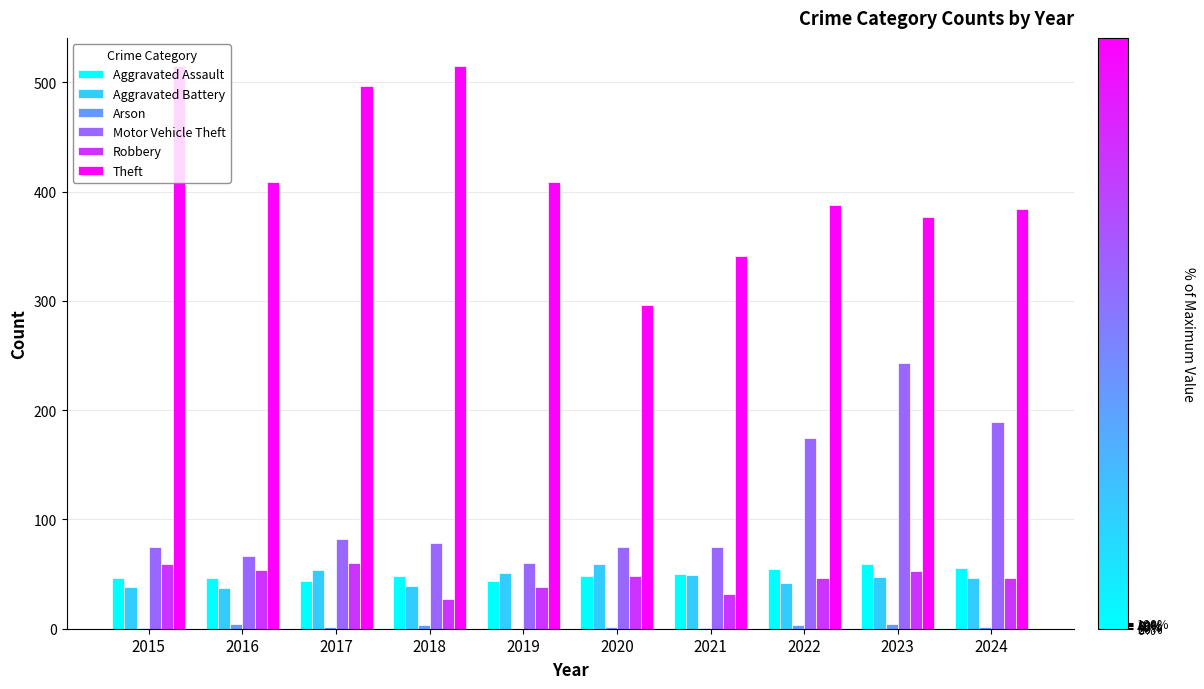

Which series changed the most between 2016 and 2017?

Theft